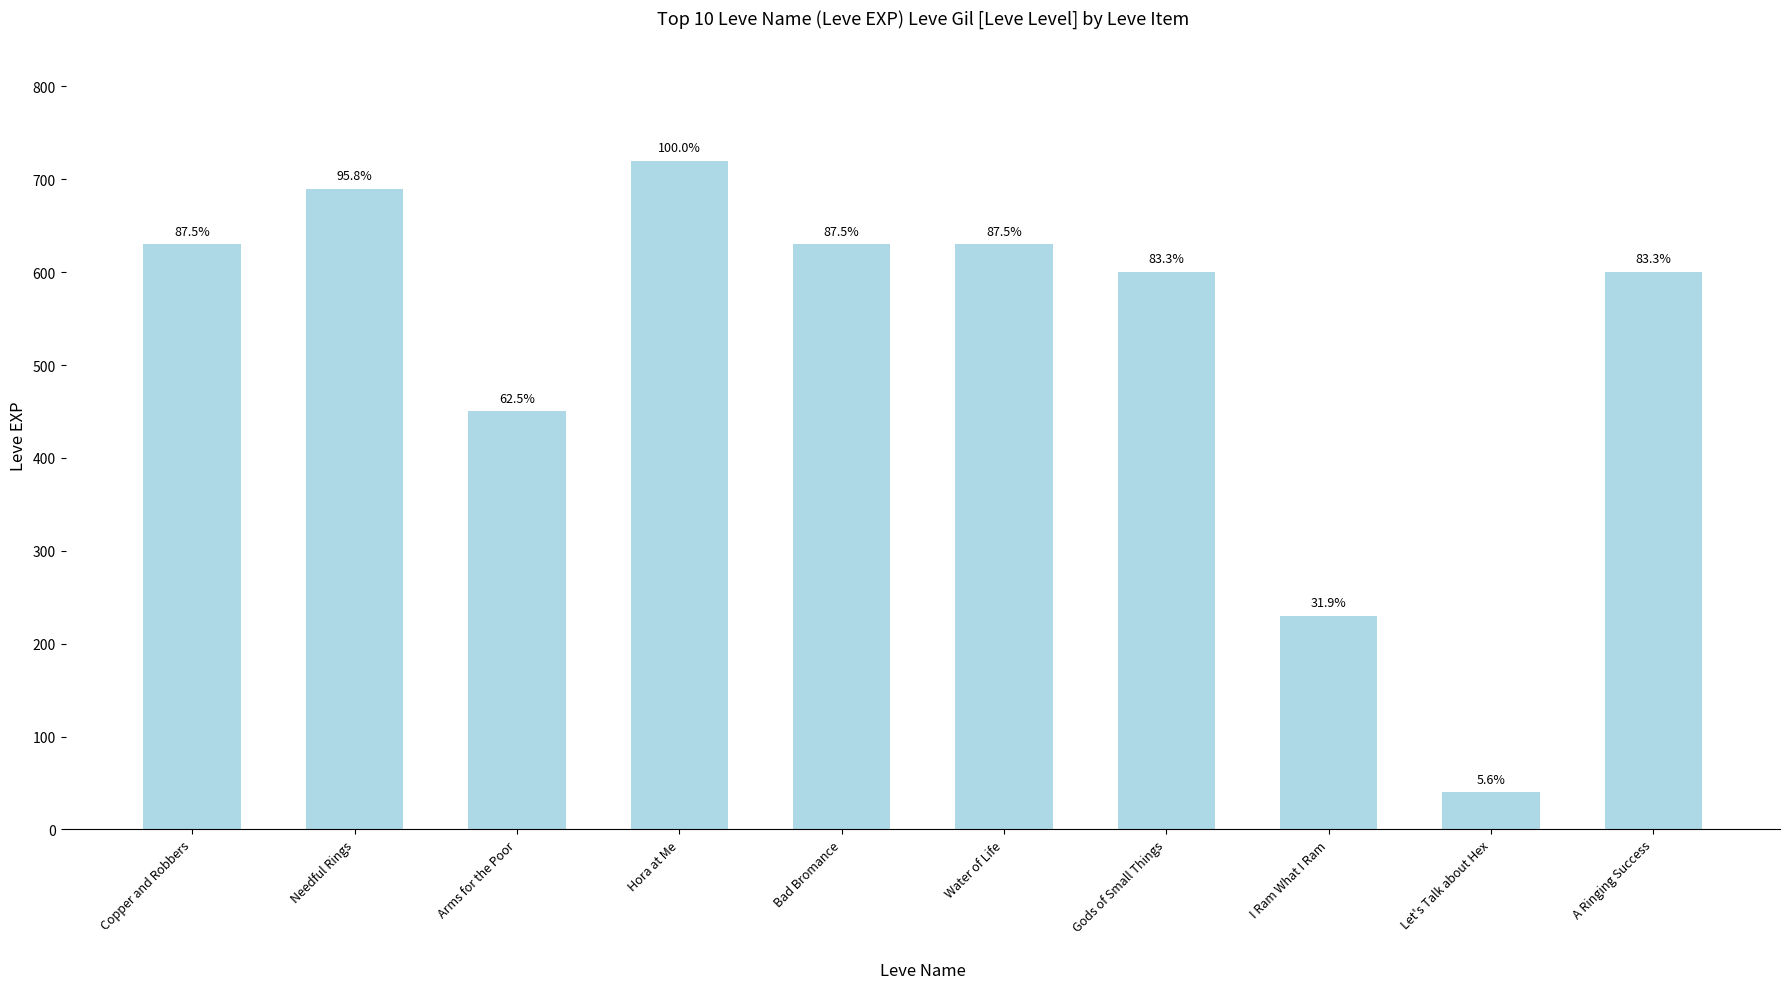

How many bars are there in total?

10